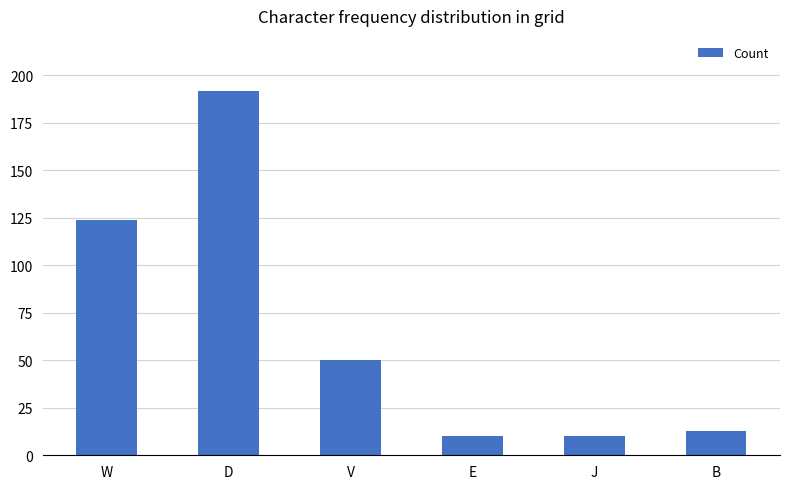

Is it true that the value at V is 76?

False